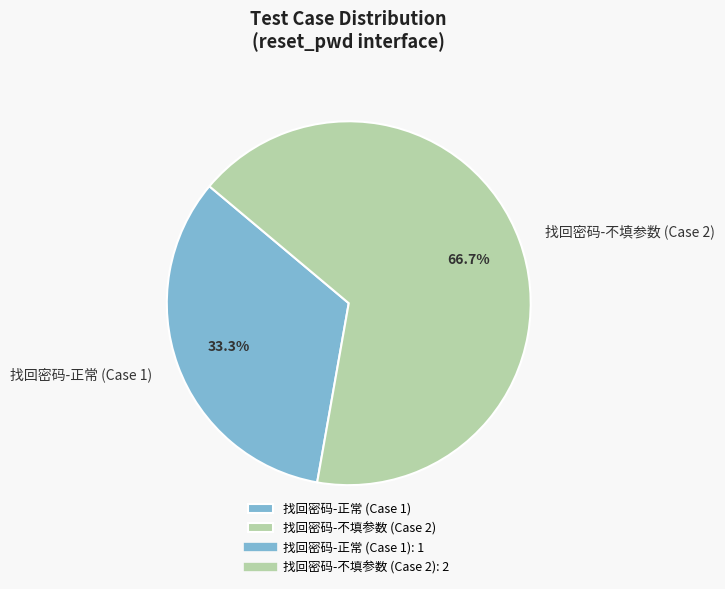

Rank the categories by value from highest to lowest.

找回密码-不填参数 (Case 2), 找回密码-正常 (Case 1)